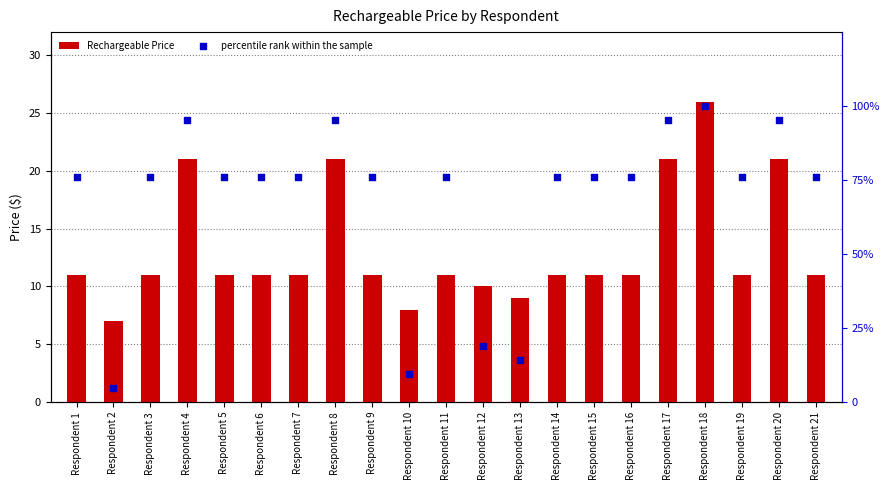

What is the total value across all series at Respondent 5?

87.2